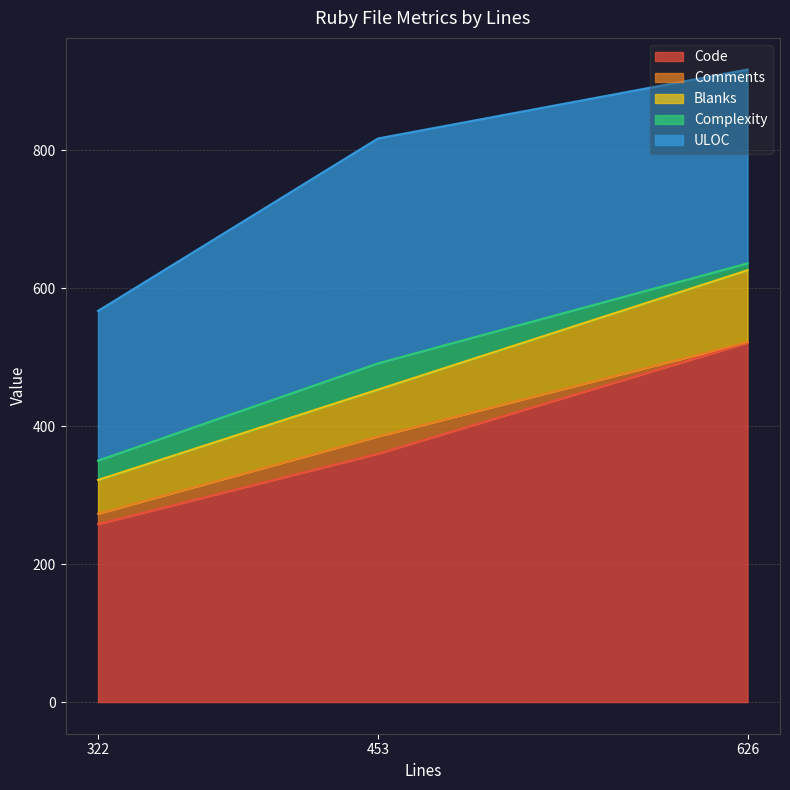

Which category has the highest value in the Code series?

626